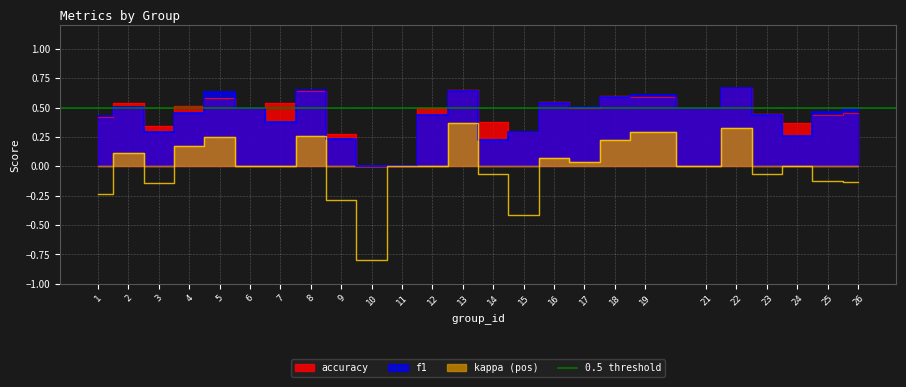

Where is the first local maximum for kappa?

2